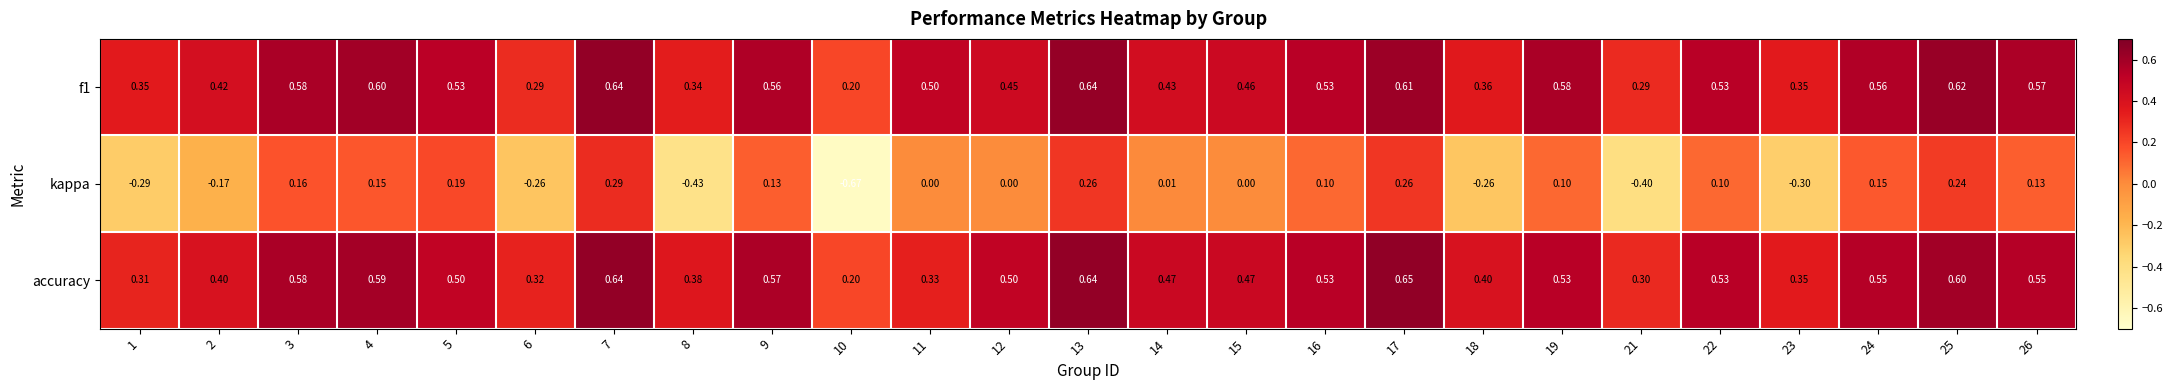

Between 1 and 10, which series saw the biggest shift?

kappa